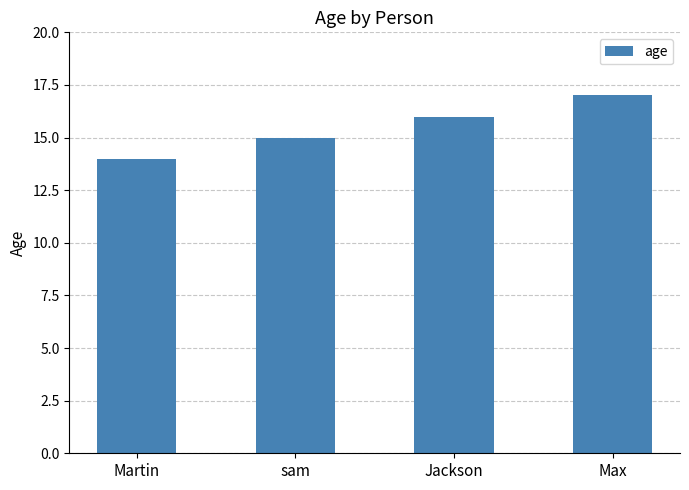

Where is the data nearest to the value 15?

sam